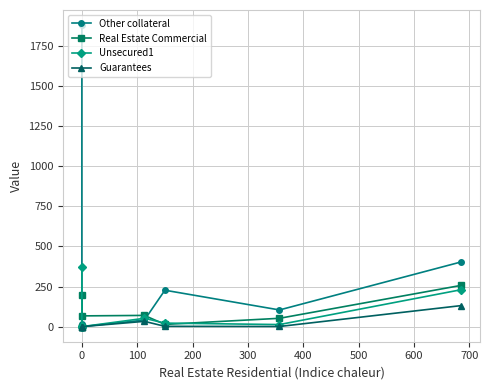

Is this an area chart (filled region under the line)?

No